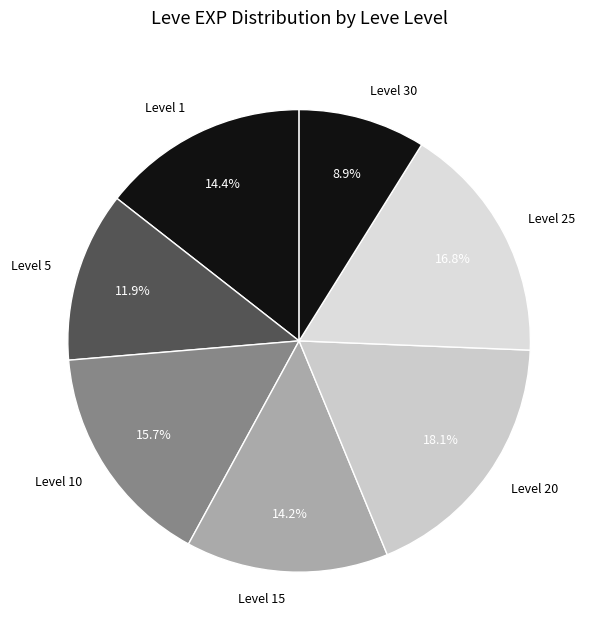

Does any single category account for the majority?

No